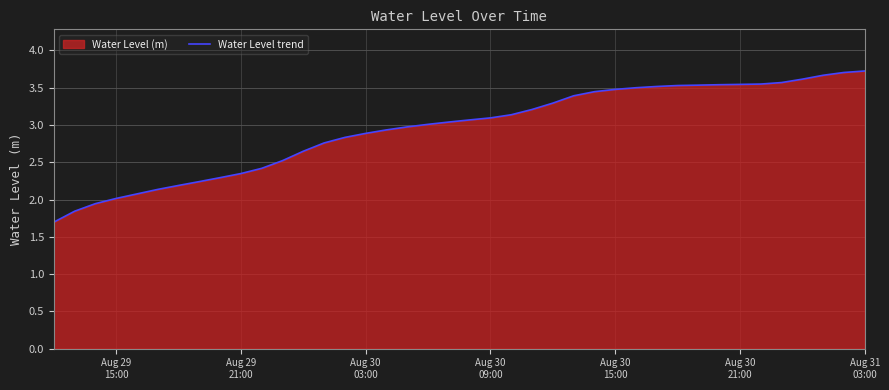

Count the number of values greater than 3.

22